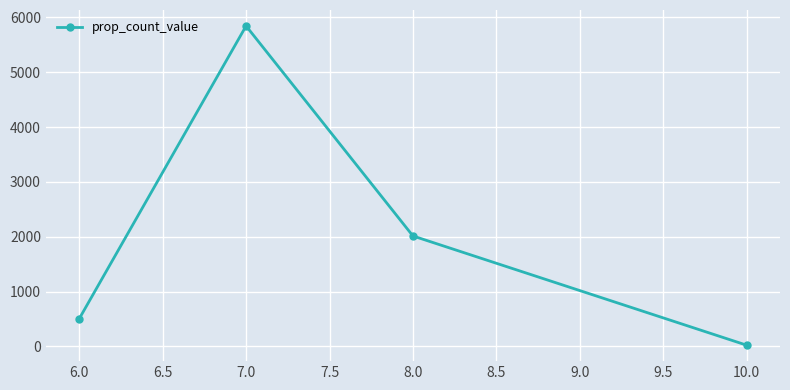

At which label does the data first exceed 2014?

7.0